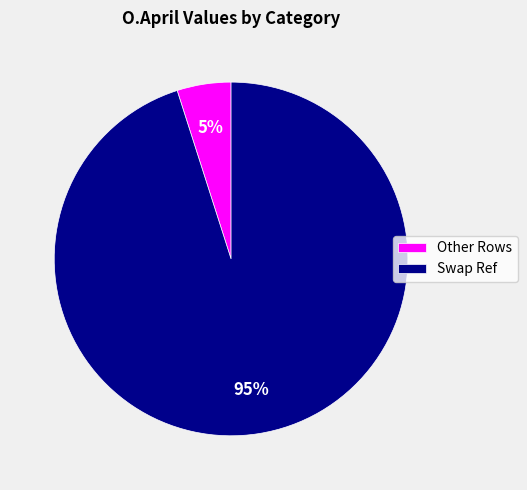

Rank the categories by value from highest to lowest.

Swap Ref, Other Rows